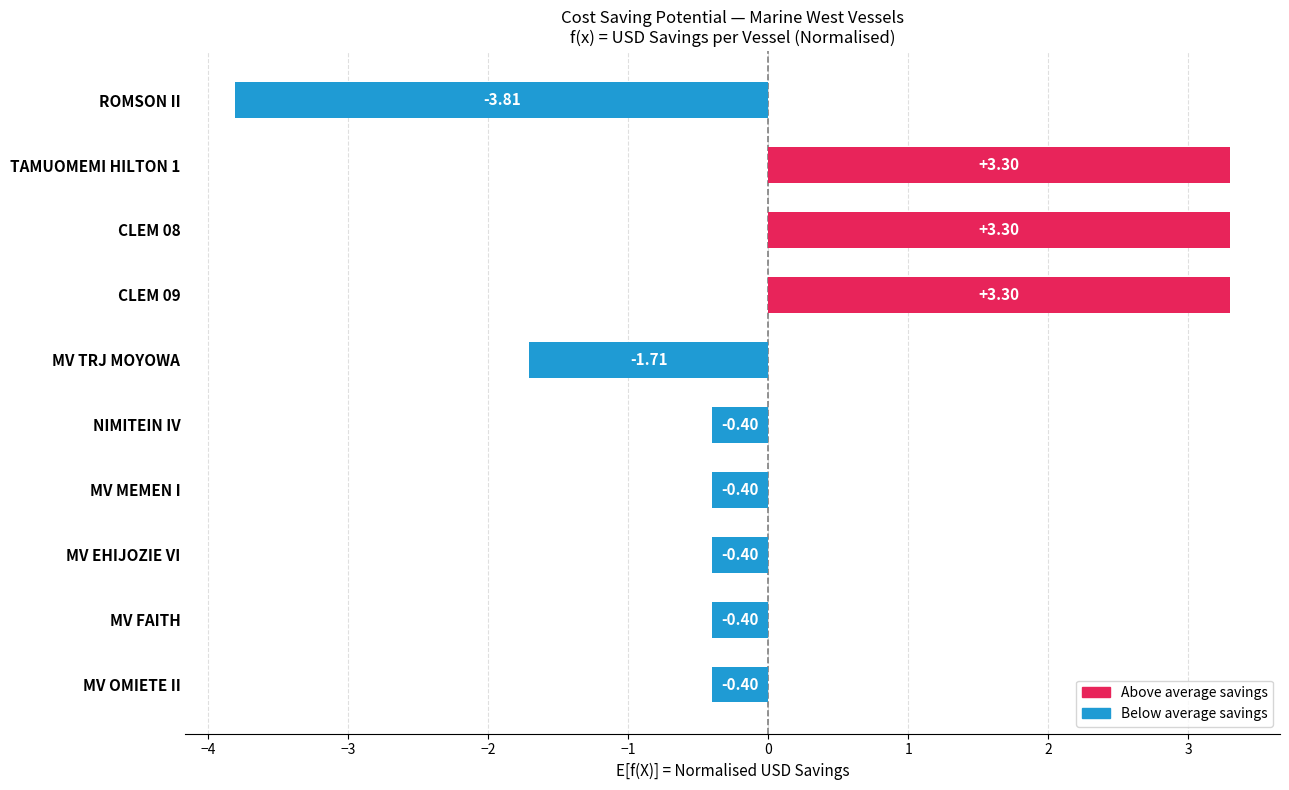

At which category does the chart reach its minimum across all series?

ROMSON II